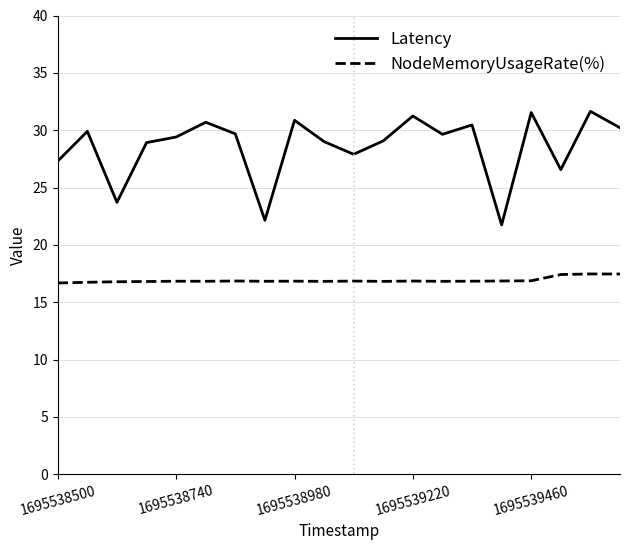

True or false: Latency and NodeMemoryUsageRate(%) intersect in this chart.

False